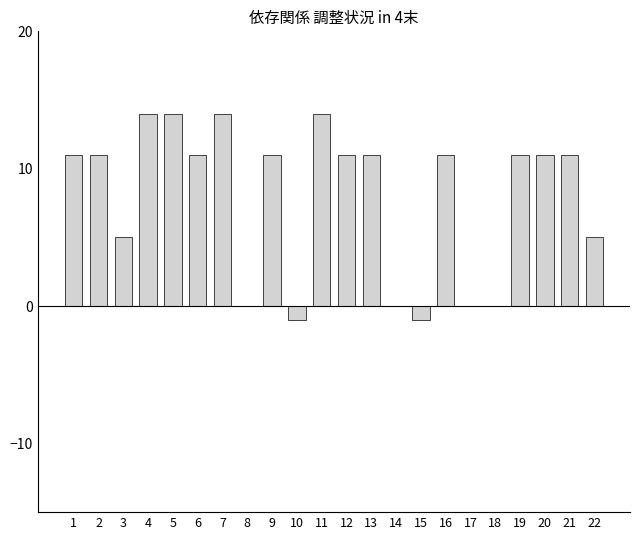

What is the sum of all values?

174